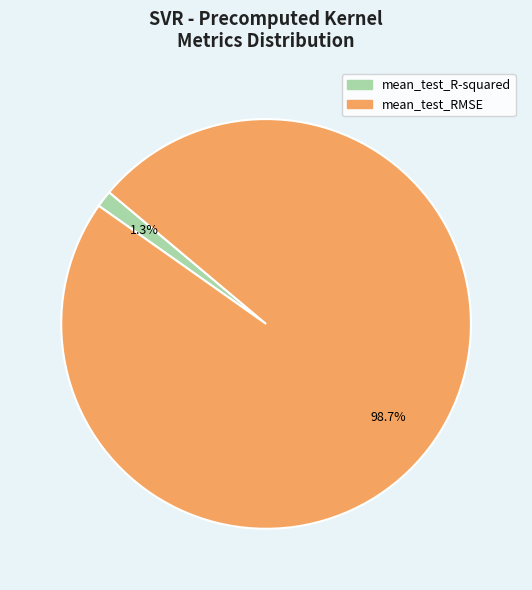

To the nearest percent, what is the difference between the largest and smallest slice percentages?

97%